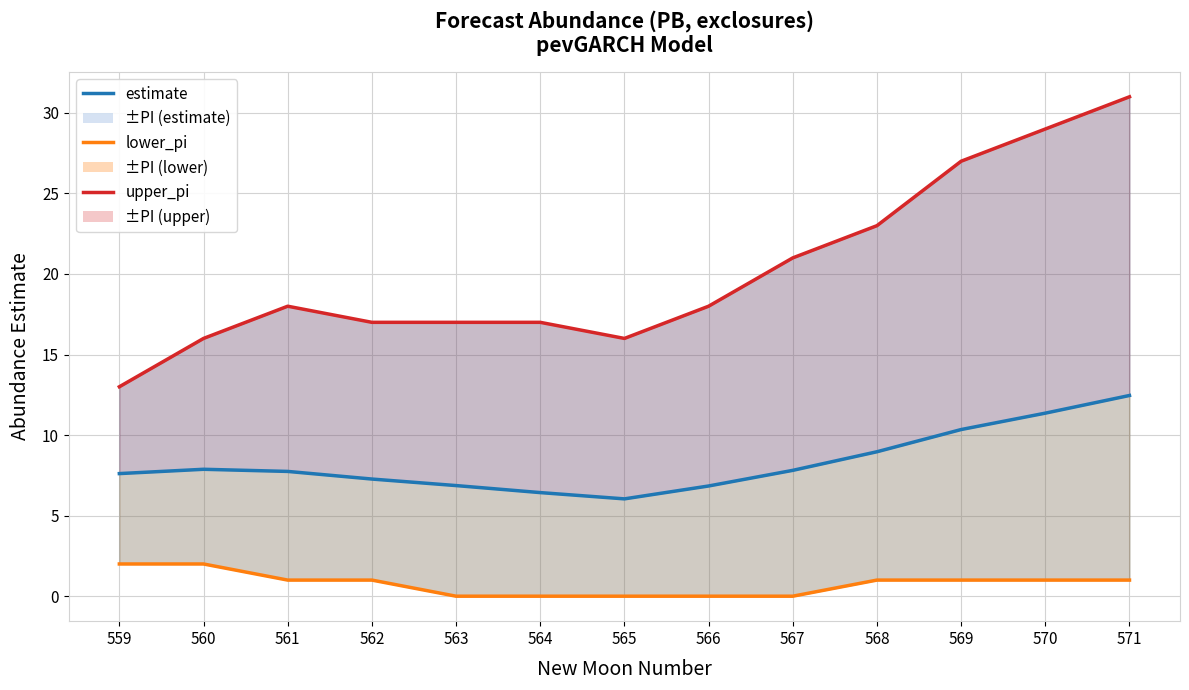

What is the value of the estimate point at the 5th from the left?

6.9